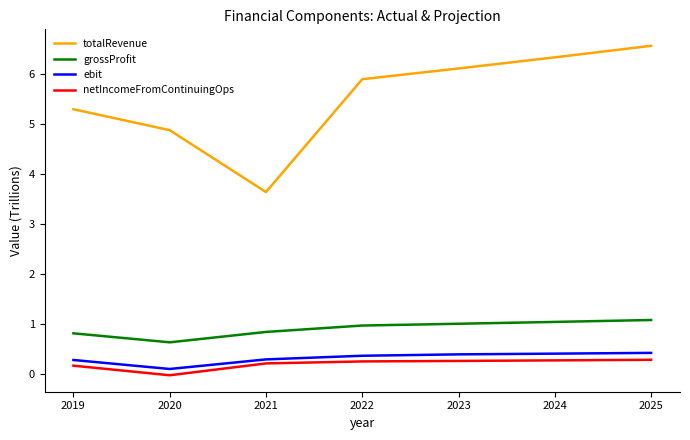

What is the difference between the highest and lowest values at 2020?

4.9